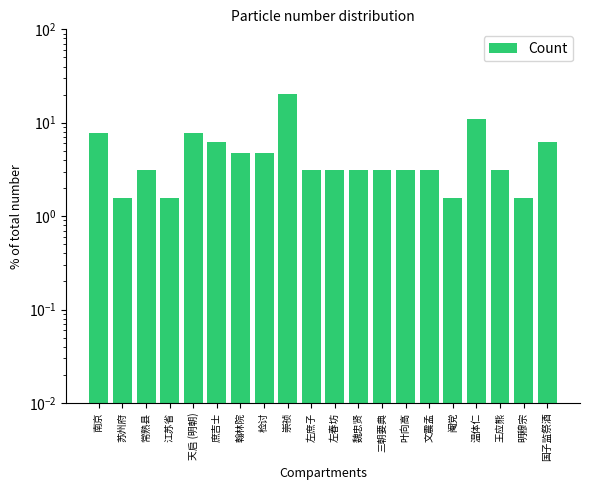

List the labels in order of value, smallest first.

苏州府, 江苏省, 阉党, 明穆宗, 常熟县, 左庶子, 左春坊, 魏忠贤, 三朝要典, 叶向高, 文震孟, 王应熊, 翰林院, 检讨, 庶吉士, 国子监祭酒, 南京, 天启 (明朝), 温体仁, 崇祯